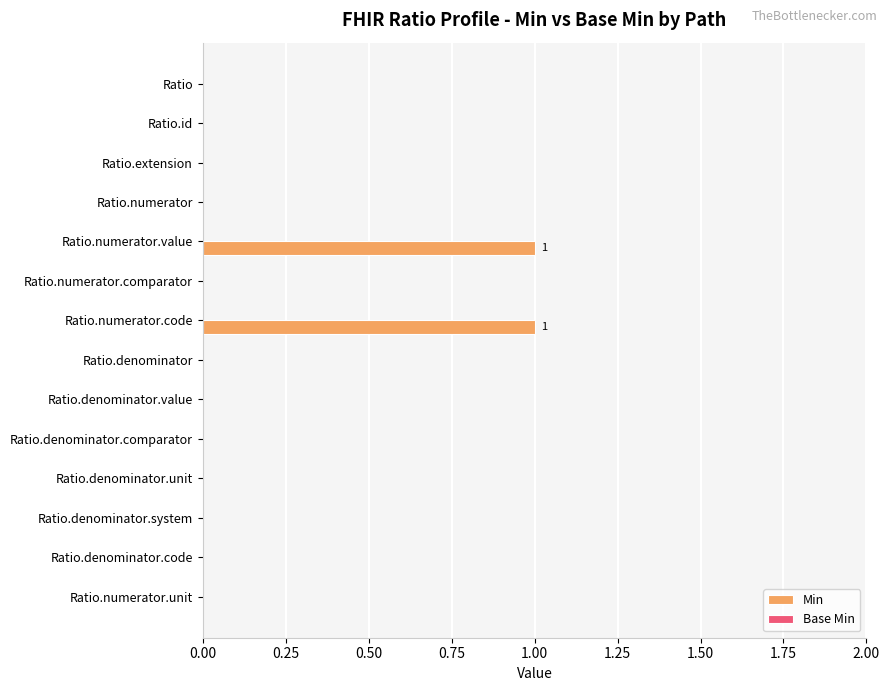

The value at Ratio.denominator is 0. True or false?

True